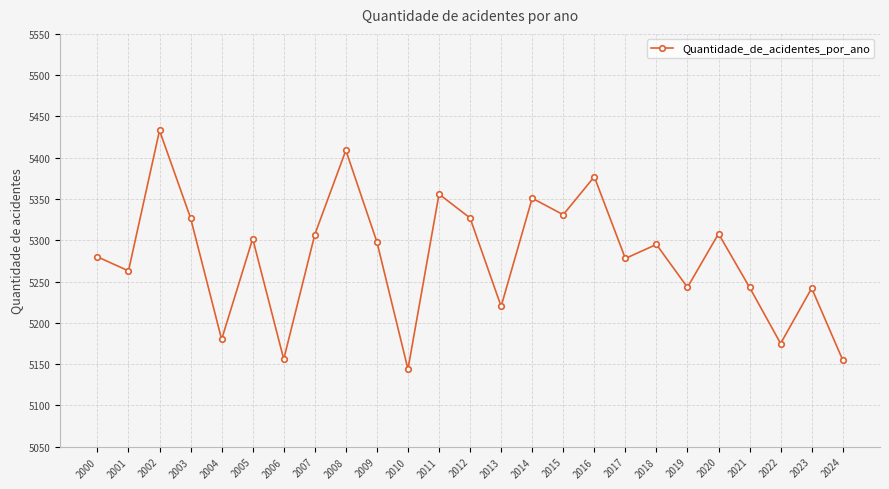

Is it true that the value at 2008 is 5409?

True